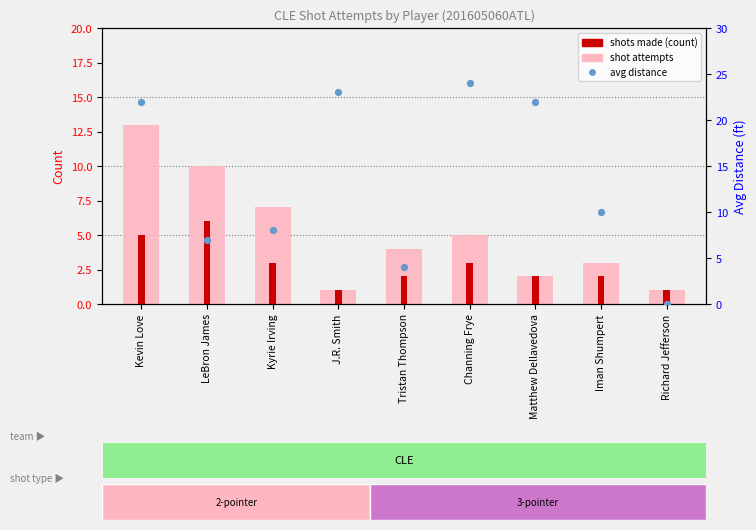

What are all the series names shown in the legend?

shot attempts, shots made (count), avg distance